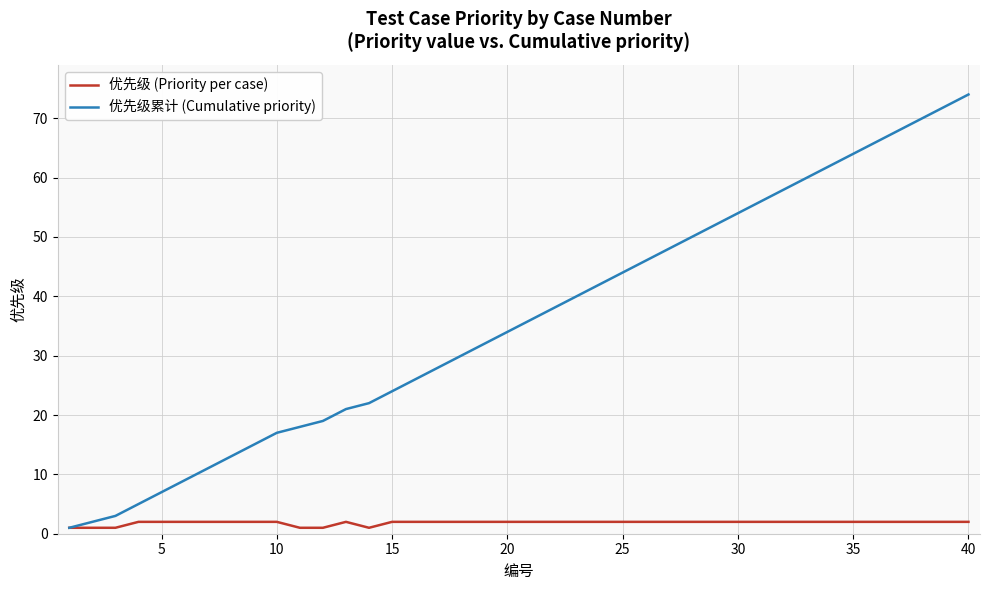

Which series has the largest total across all categories?

优先级累计 (Cumulative priority)